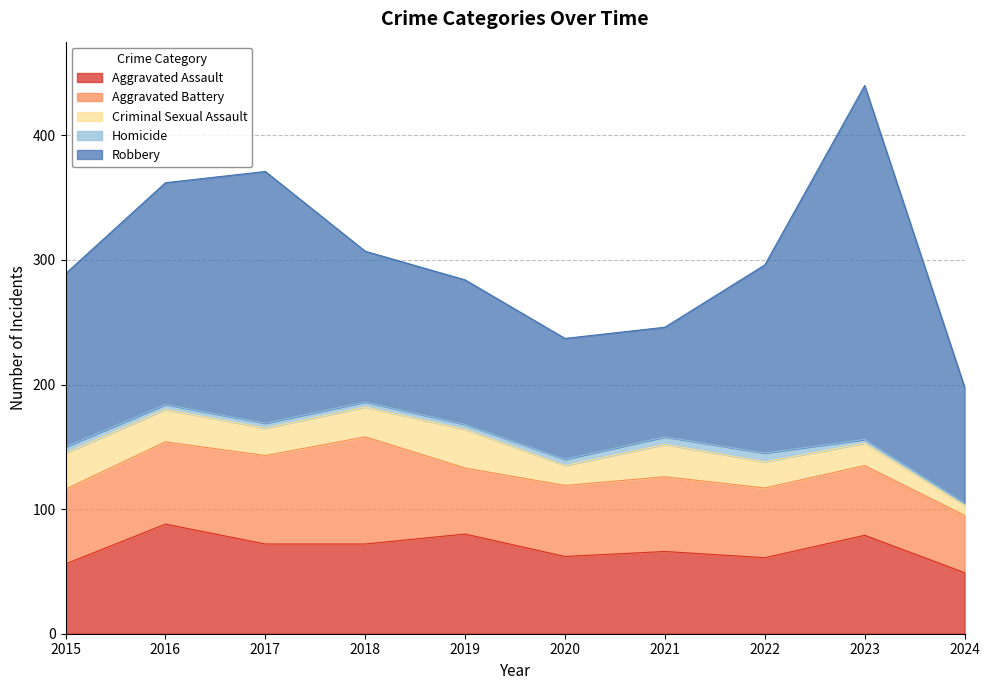

What is the difference between the maximum and minimum values in the Robbery series?

196